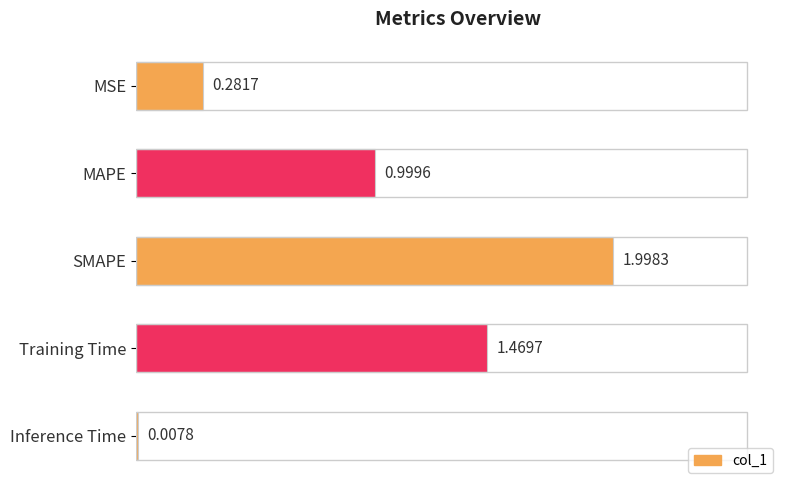

Where is the data nearest to the value 1?

MAPE